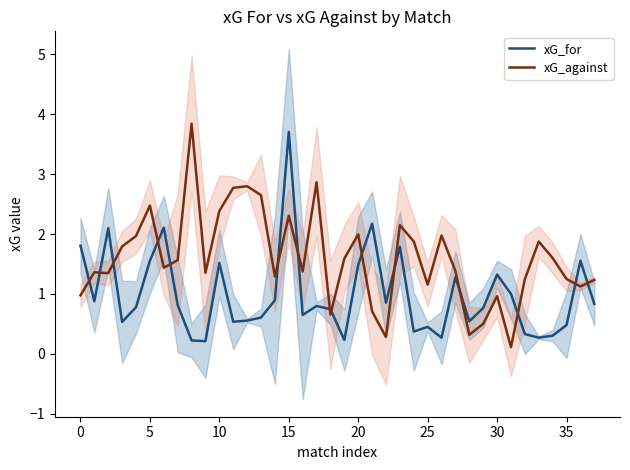

True or false: xG_against and xG_for intersect in this chart.

True